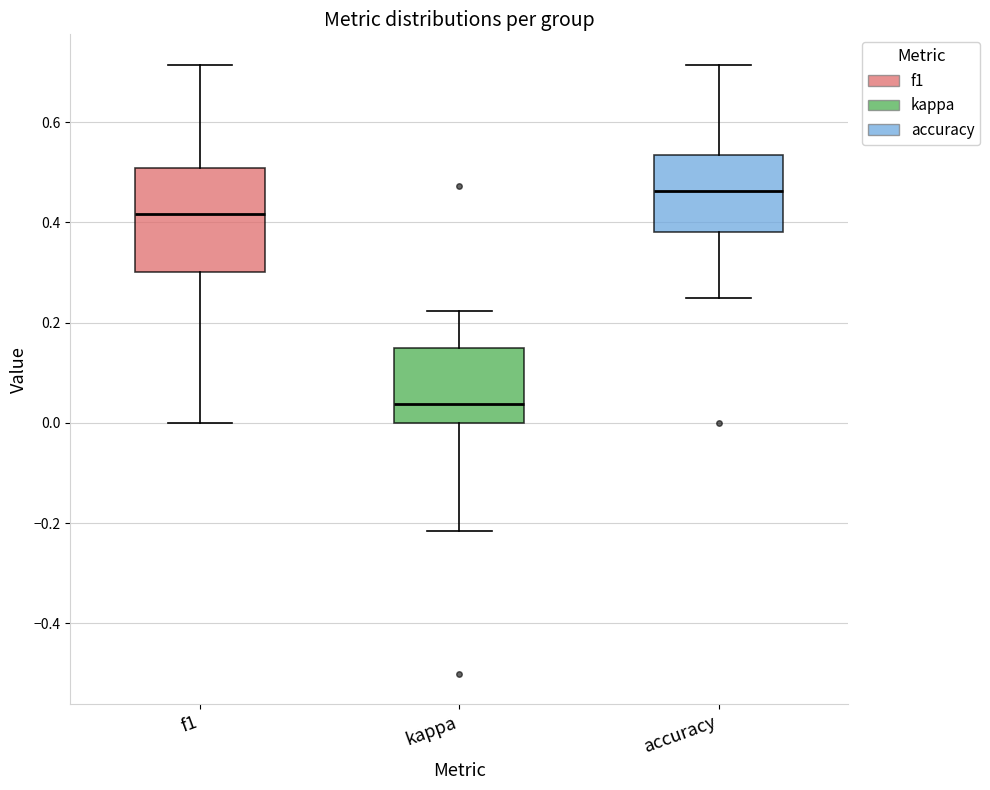

Which box is the tallest, from its lower edge to its upper edge?

f1